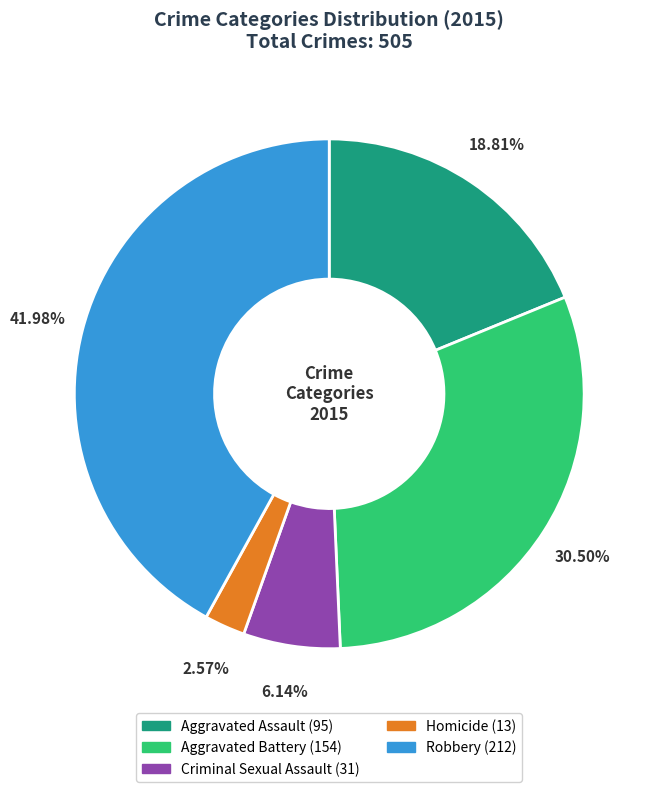

Which has a higher value, Robbery or Aggravated Battery?

Robbery